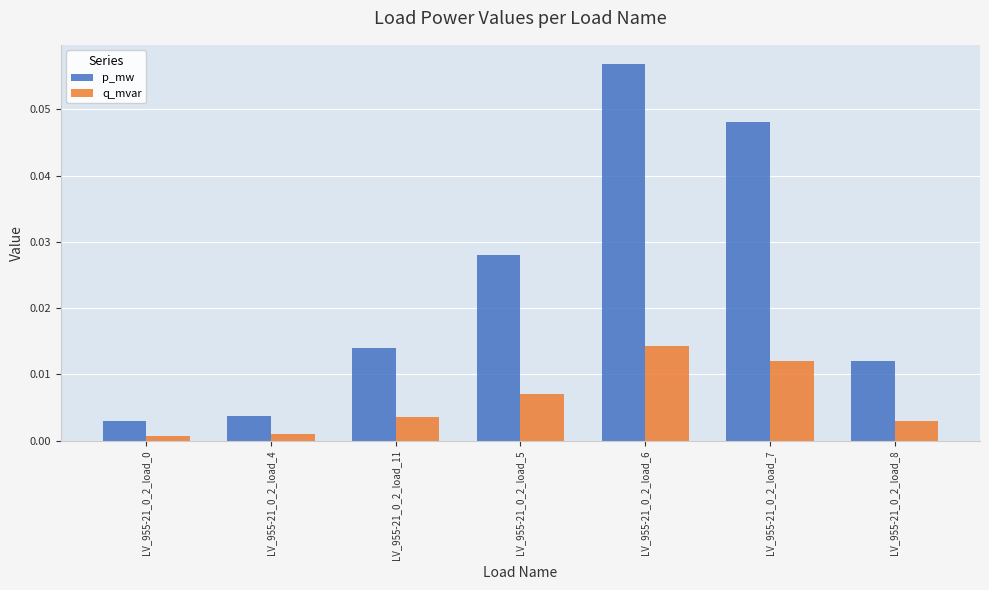

Which series has the largest range (max minus min)?

p_mw